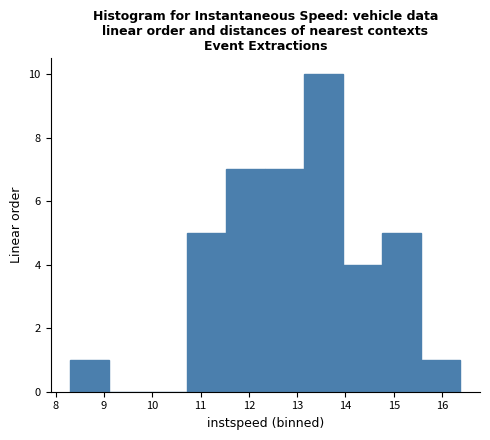

Reading left to right, list every bar in this chart as the range it spans on the x-axis followed by its height. Neither the bar edges nor the heights are printed on the chart, so give them approximately, as read against the axes.

8.3 to 9.1: 1
9.1 to 9.9: 0
9.9 to 10.7: 0
10.7 to 11.5: 5
11.5 to 12.3: 7
12.3 to 13.1: 7
13.1 to 14.0: 10
14.0 to 14.8: 4
14.8 to 15.6: 5
15.6 to 16.4: 1